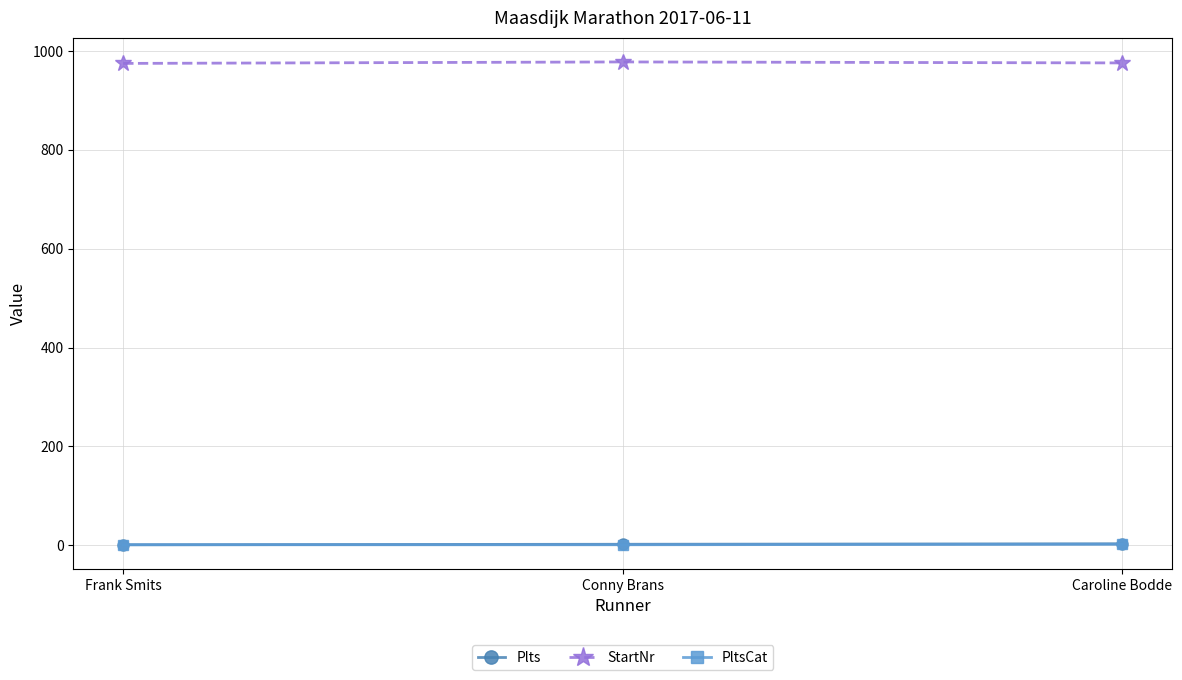

What is the maximum value shown in the chart?

978